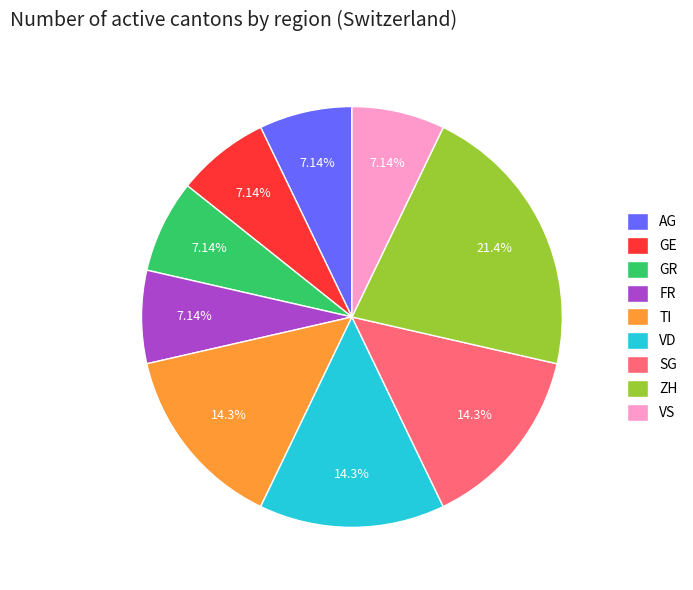

Does any single category account for the majority?

No